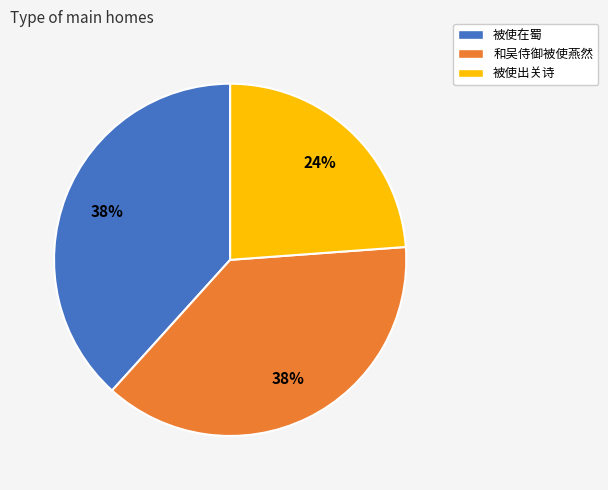

Does any single category account for the majority?

No